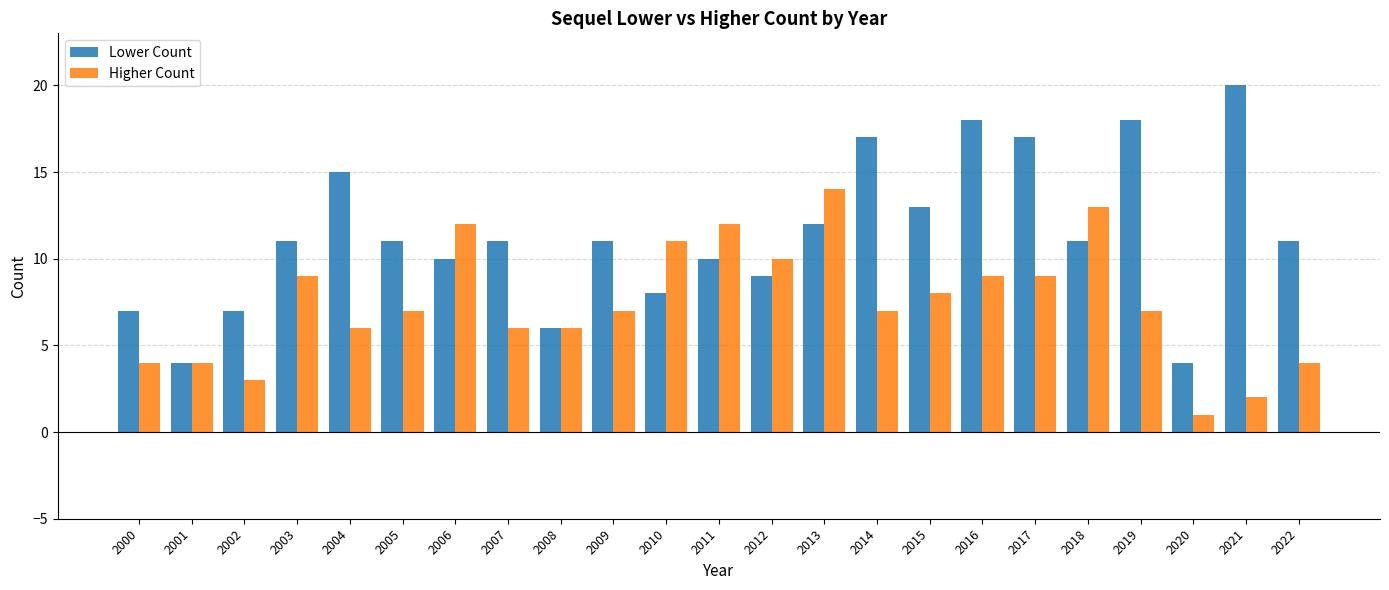

Which series changed the most between 2018 and 2020?

Higher Count